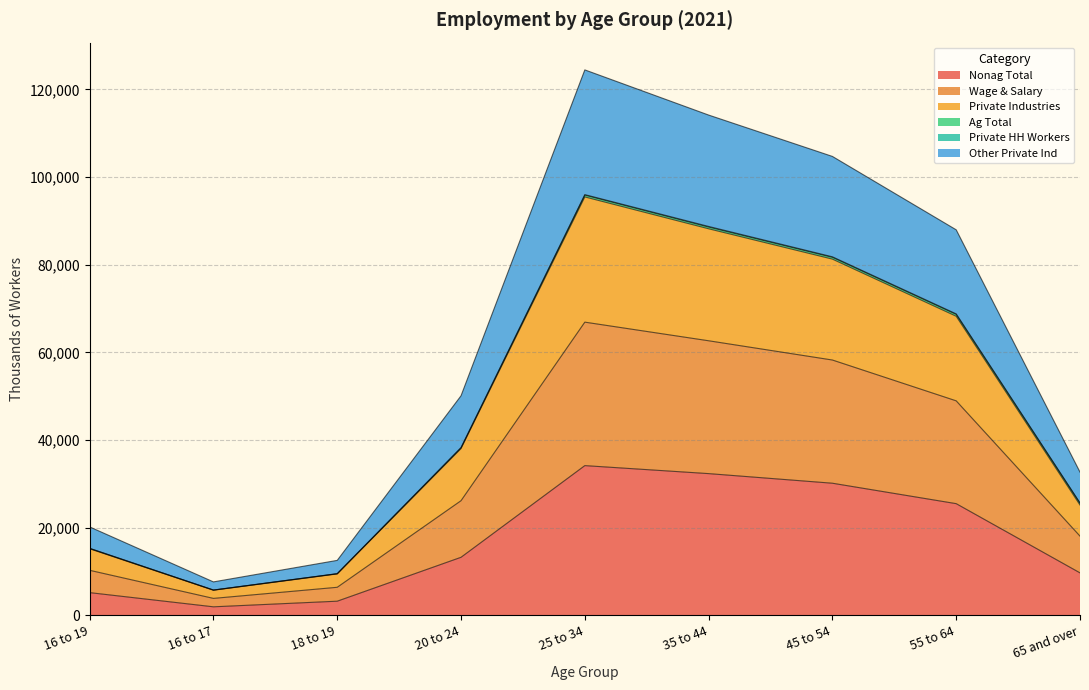

Between 18 to 19 and 25 to 34, which is larger?

25 to 34